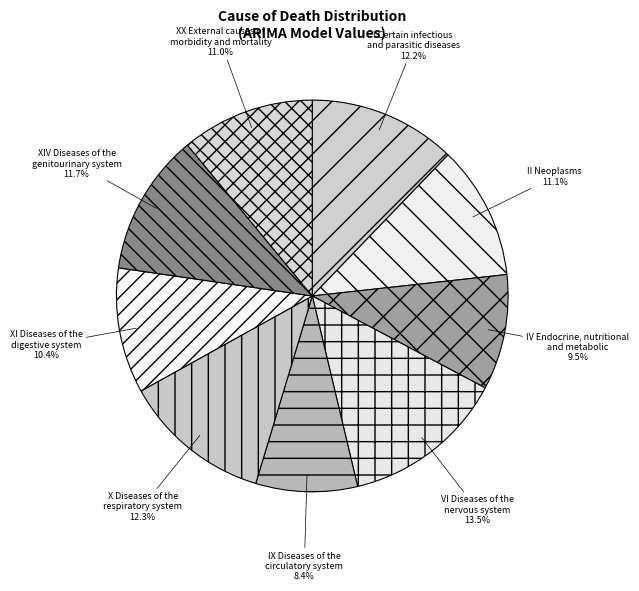

Between IX Diseases of the circulatory system and VI Diseases of the nervous system, which is larger?

VI Diseases of the nervous system